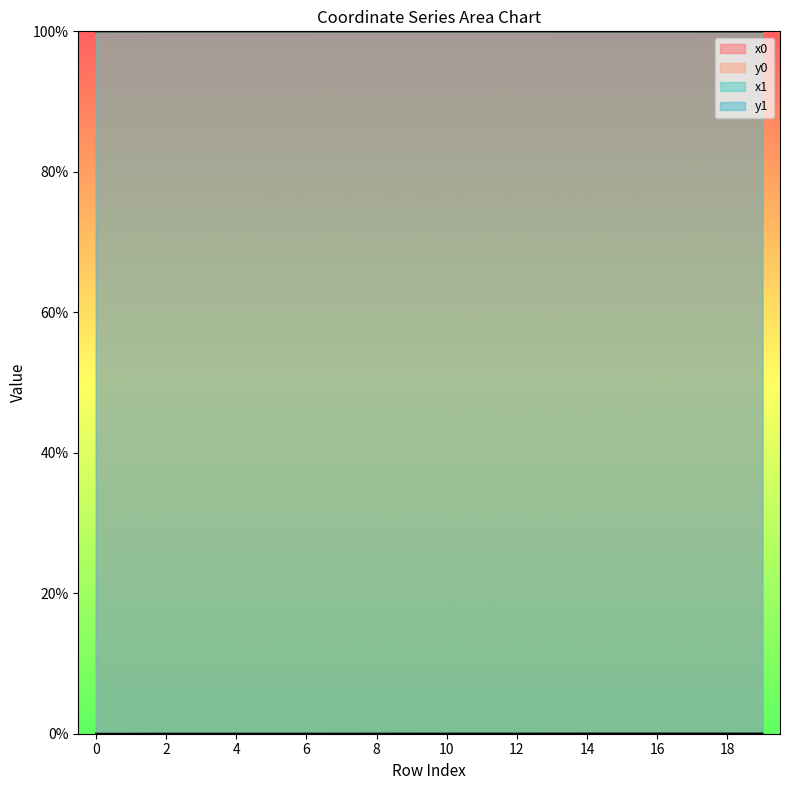

Which series has the largest range (max minus min)?

y1